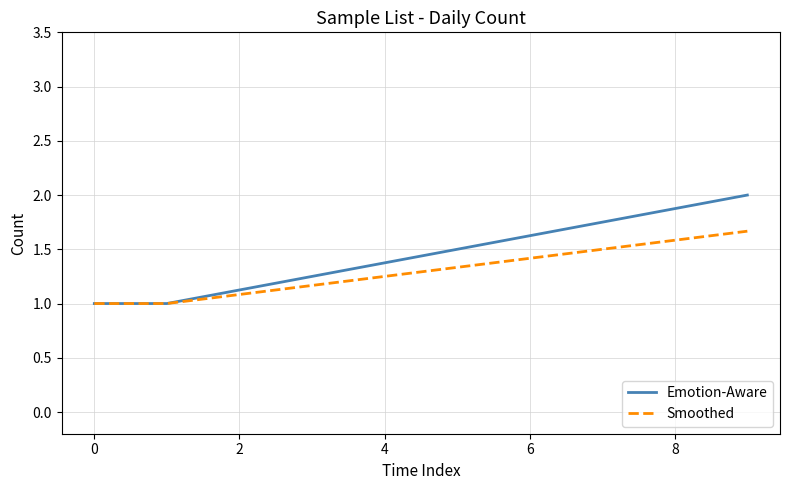

Reading right to left, extract all data points from this chart.

Emotion-Aware: 2.0	1.0	1.0
Smoothed: 1.7	1.0	1.0